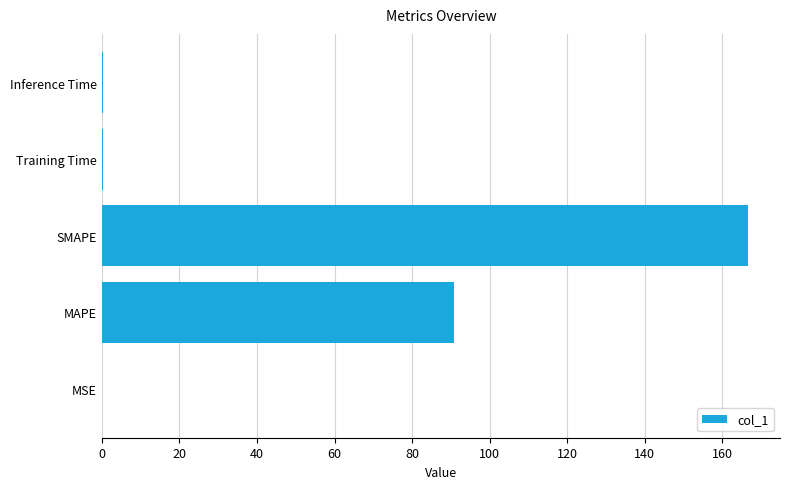

What is the sum of all values?

257.8